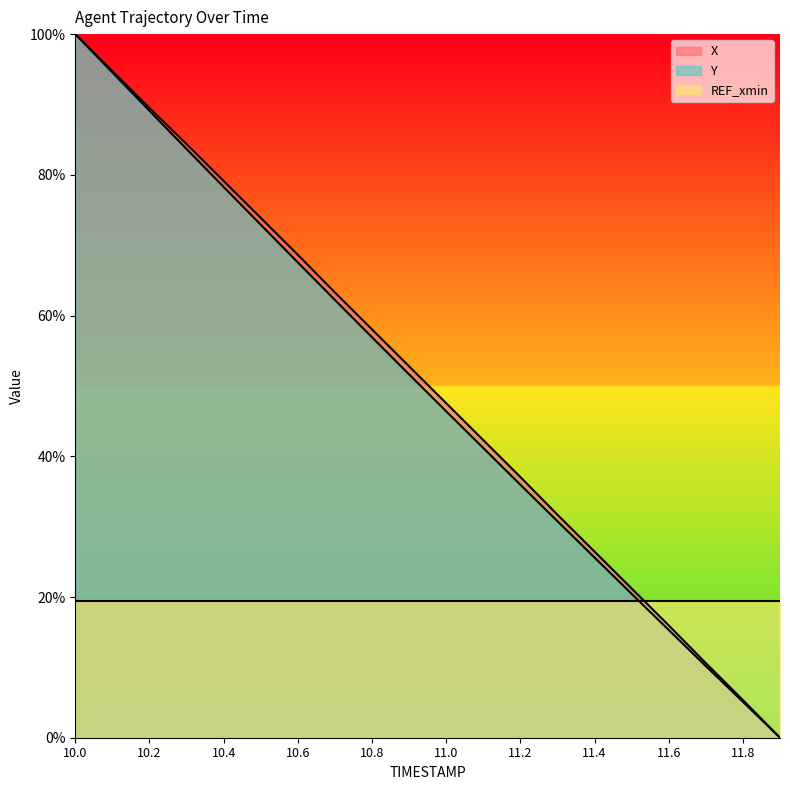

What is the difference between the Y values at 10.1 and 11.1?

53.4